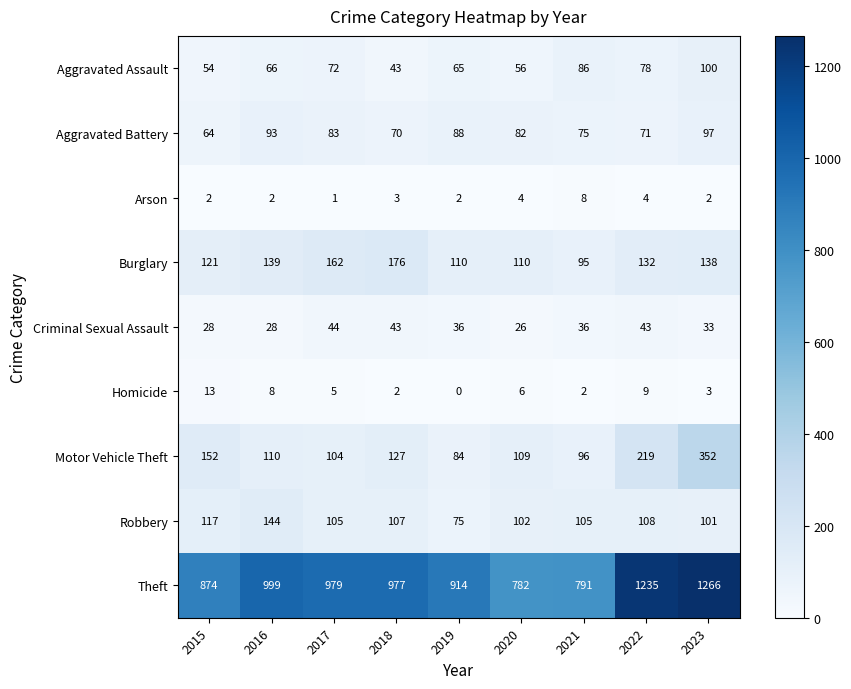

What is the difference between the Motor Vehicle Theft values at 2019 and 2022?

135